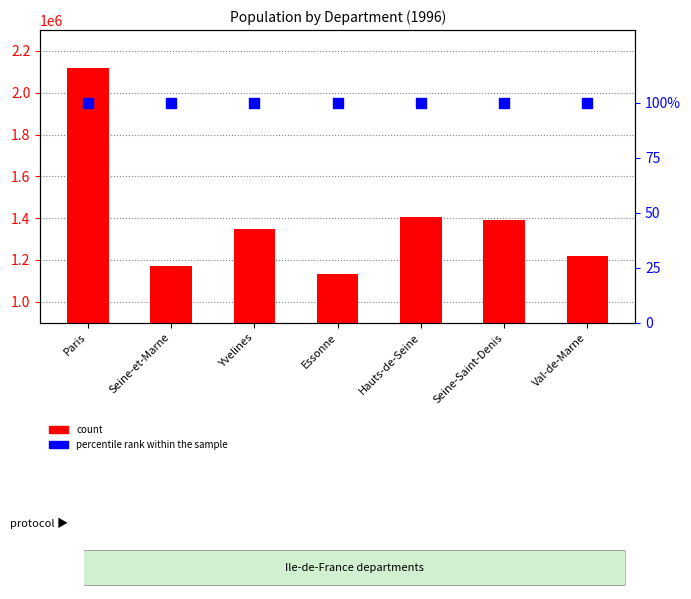

Which series contains the highest Y value?

count